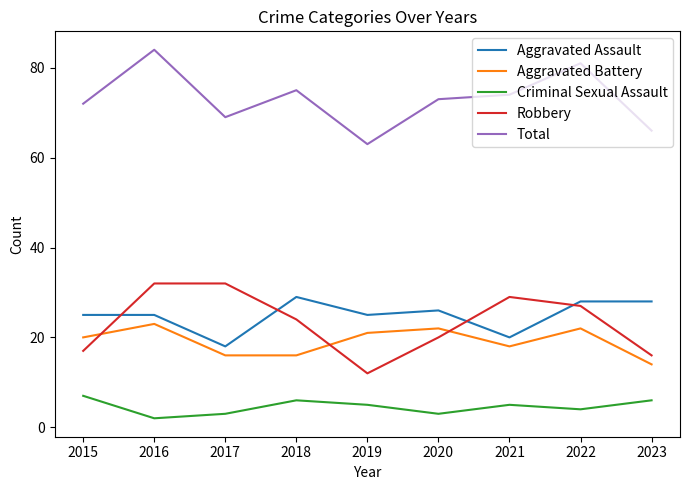

Is this an area chart (filled region under the line)?

No